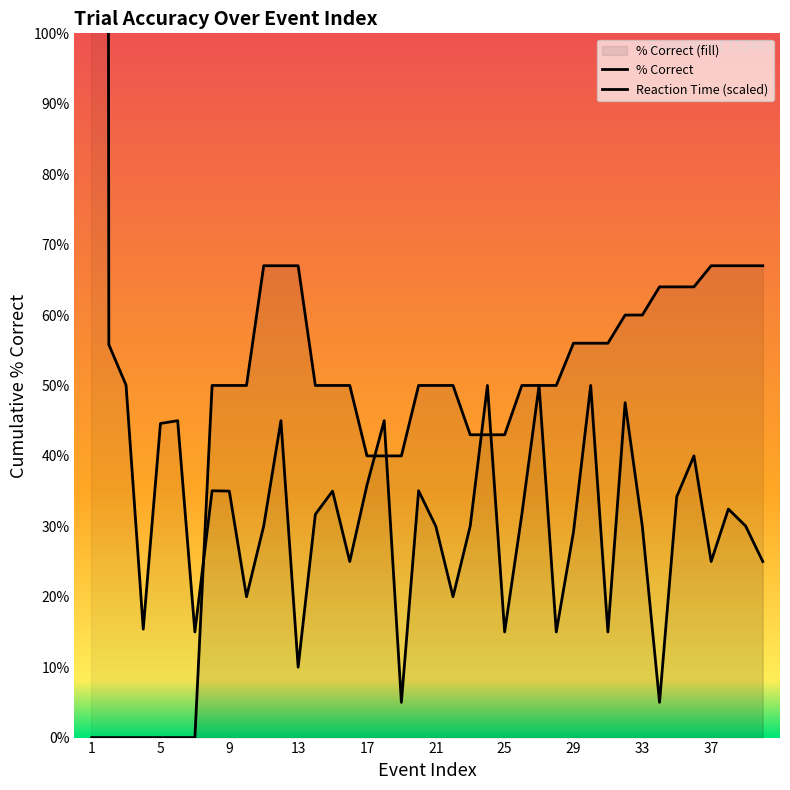

How many values are below 31?

19